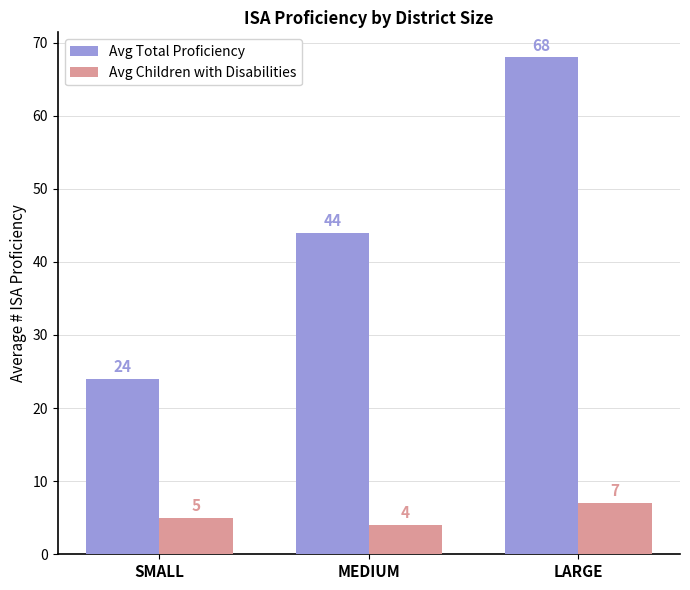

True or false: Avg Children with Disabilities has a value of 5 at SMALL.

True